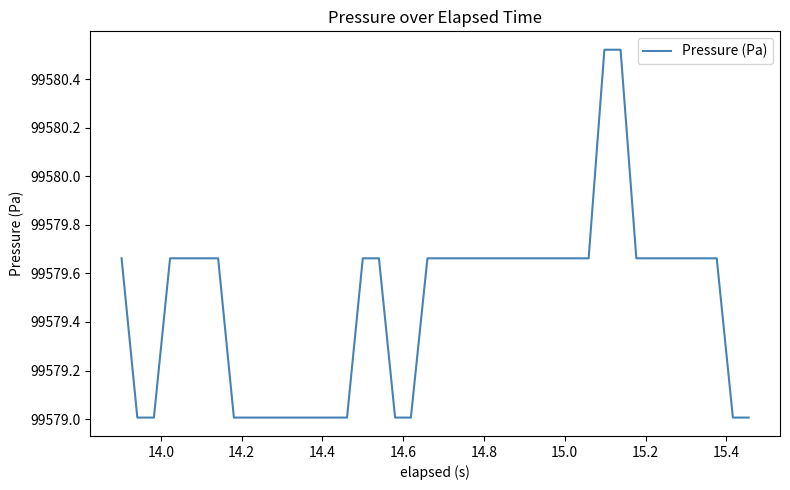

What is the difference between the maximum and minimum values?

1.5